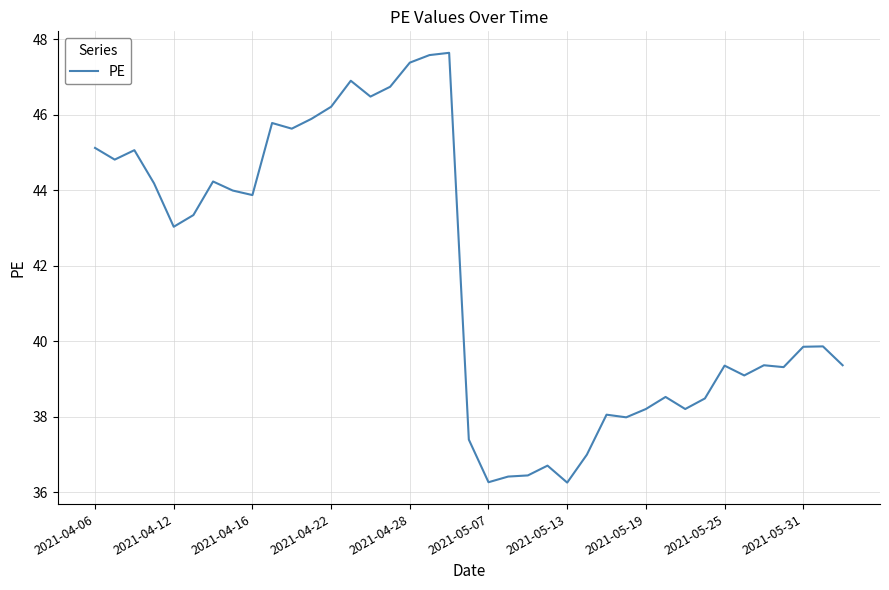

What is the difference between the maximum and minimum values?

11.4